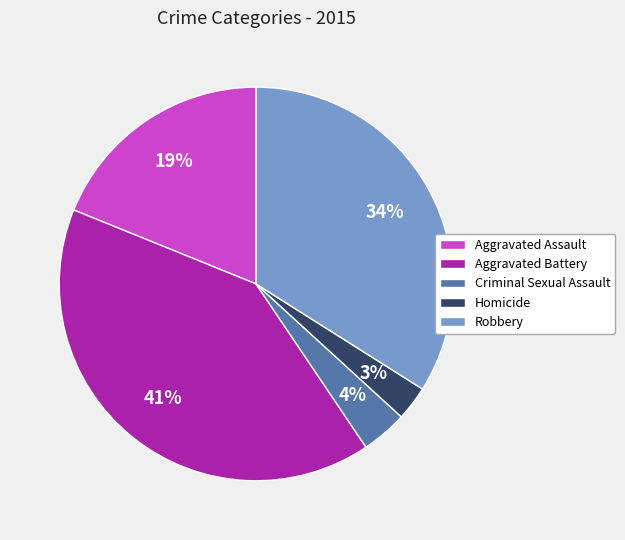

Between Homicide and Aggravated Battery, which is larger?

Aggravated Battery